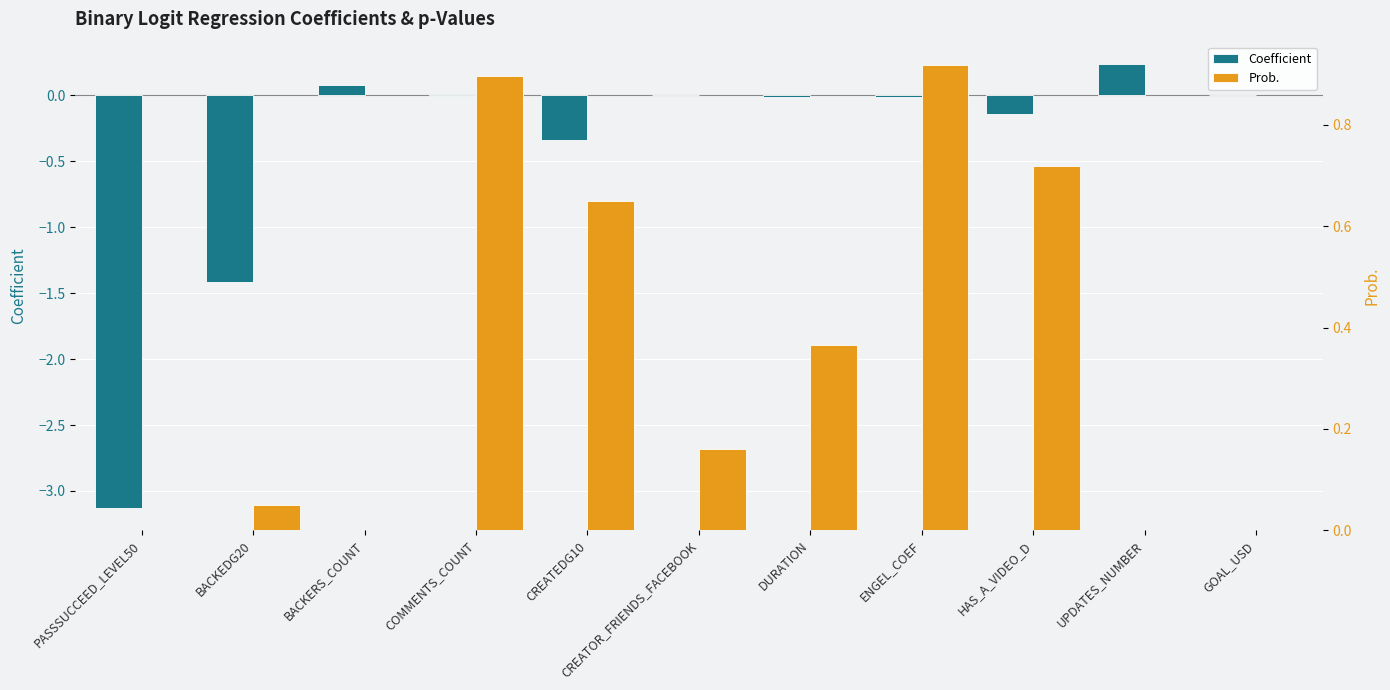

Reading left to right, list all the values displayed in this chart.

Coefficient: -3.1	-1.4	0.1	-0.0	-0.3	0.0	-0.0	-0.0	-0.1	0.2	-0.0
Prob.: 0.0	0.0	0.0	0.9	0.6	0.2	0.4	0.9	0.7	0.0	0.0